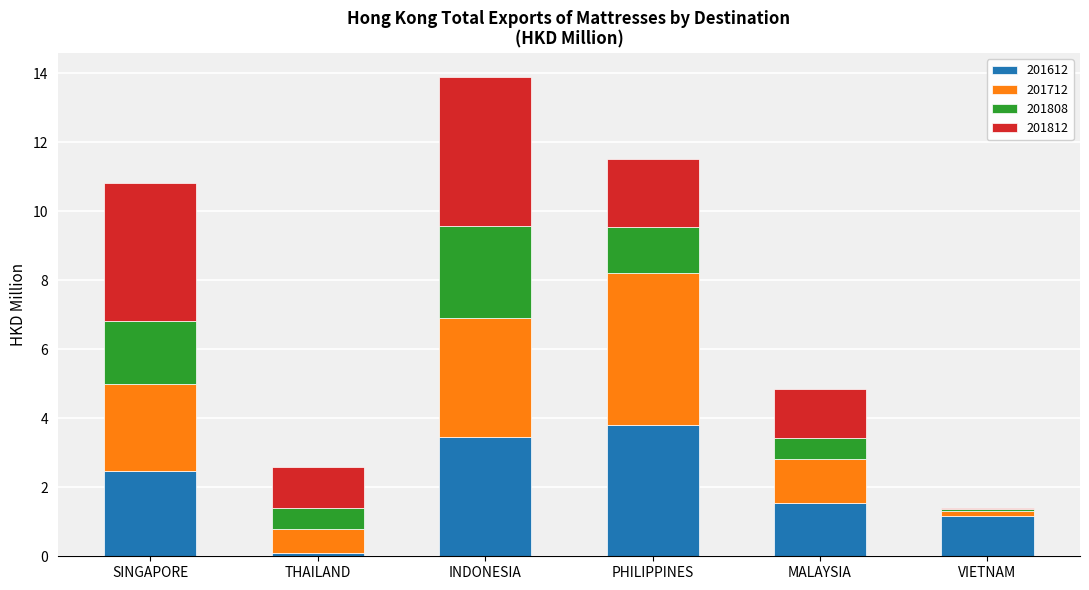

Reading left to right, what are the values for 201612?

SINGAPORE=2.5	THAILAND=0.1	INDONESIA=3.4	PHILIPPINES=3.8	MALAYSIA=1.5	VIETNAM=1.2